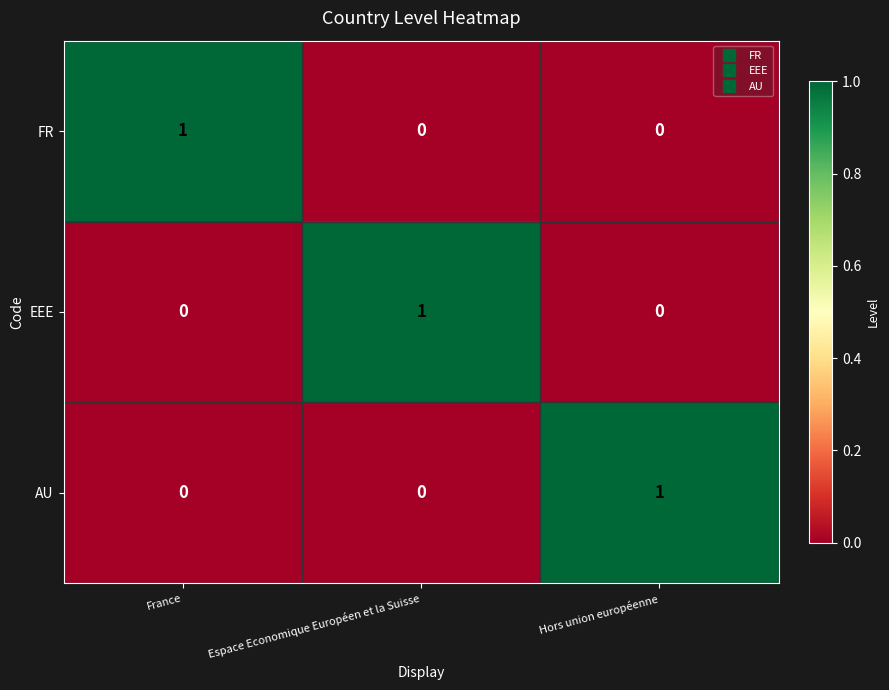

Is the value of EEE at France greater than the value of FR at France?

No